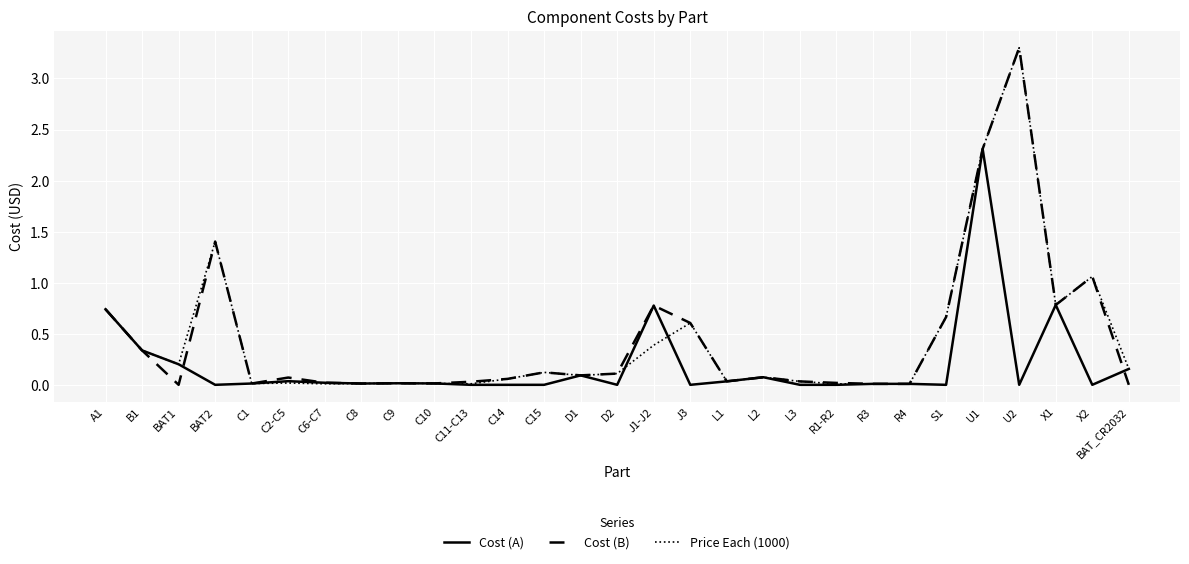

What position from the right is U1?

5